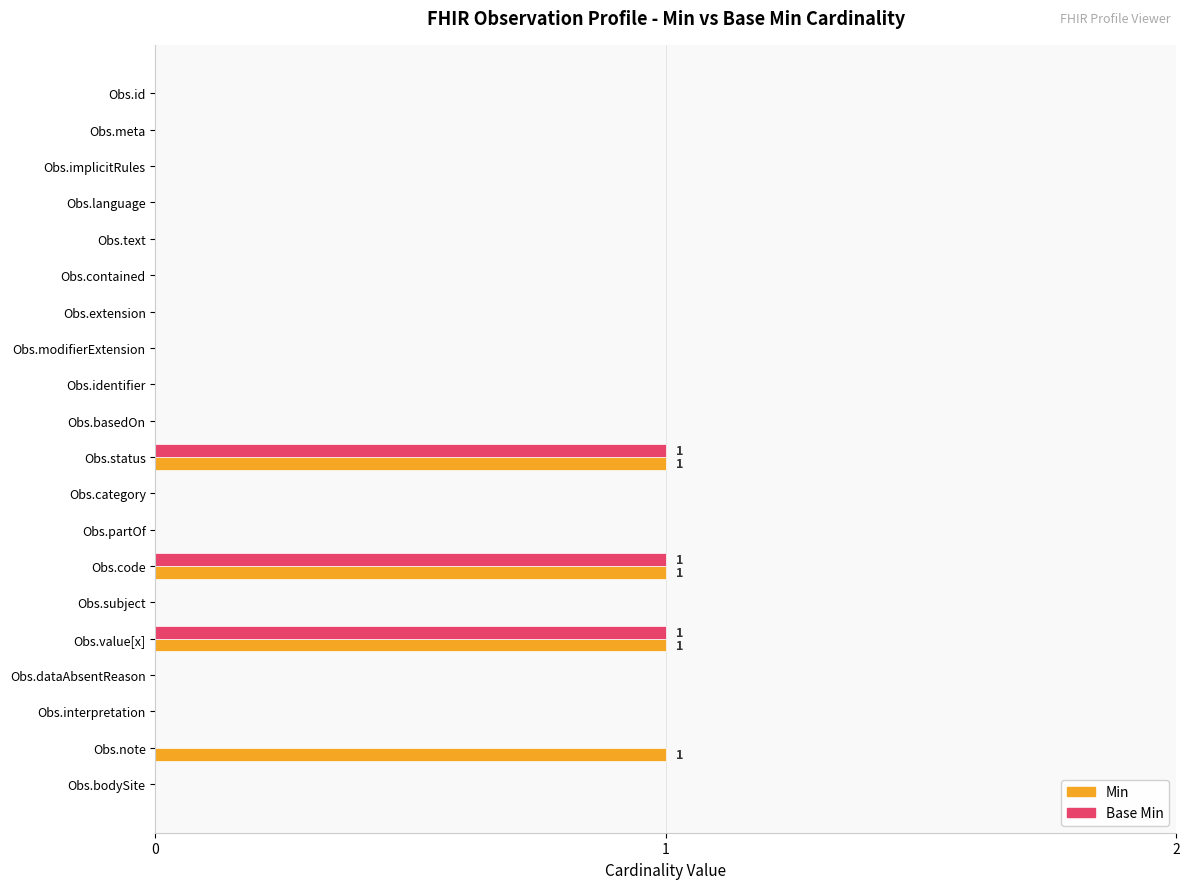

What is the sum of all Base Min values?

3